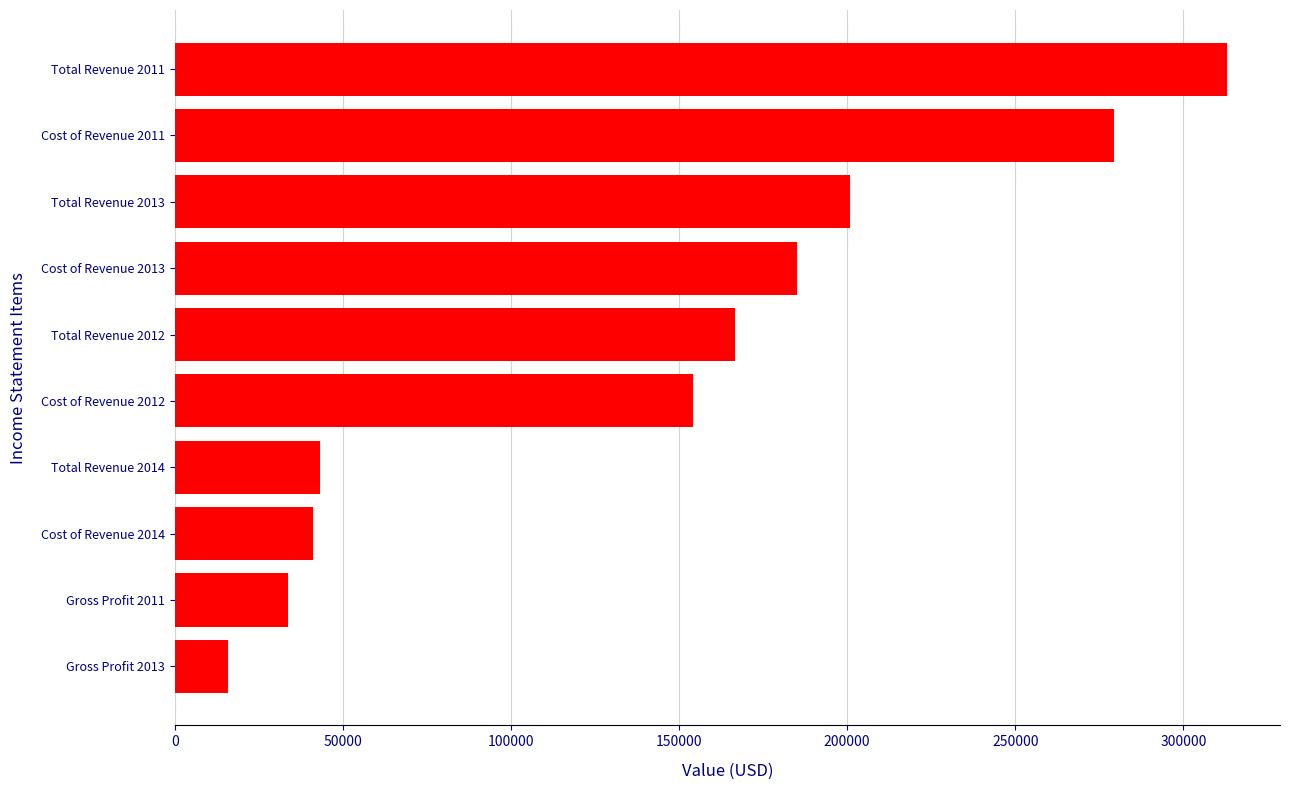

What is the change in value from Gross Profit 2013 to Cost of Revenue 2011?

+263500